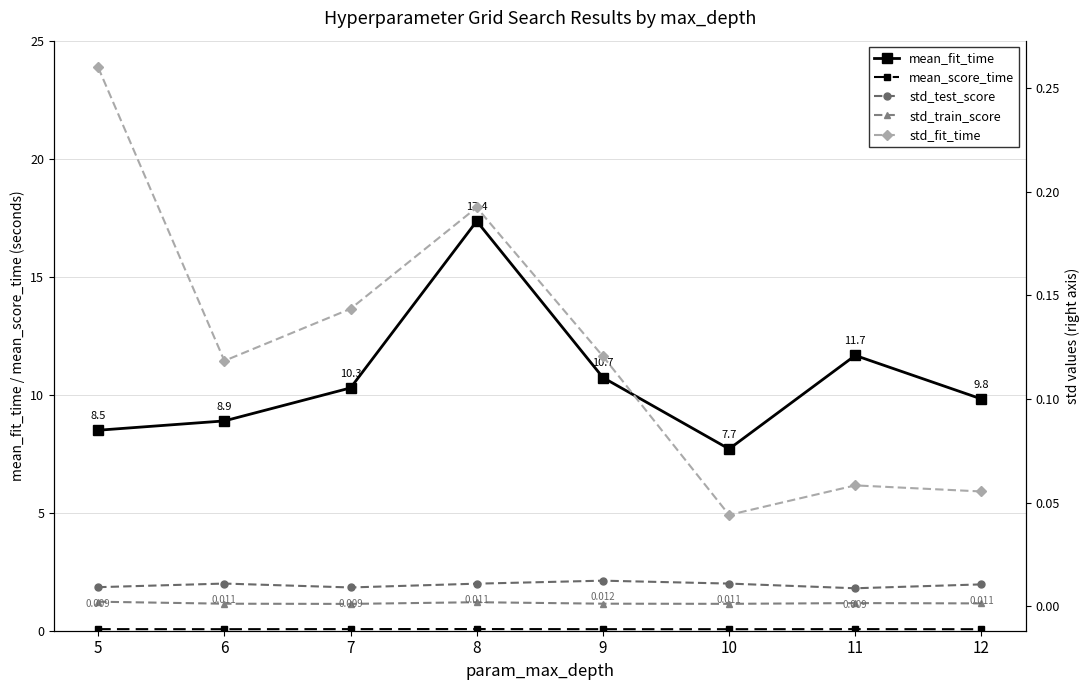

True or false: mean_fit_time and mean_score_time intersect in this chart.

False